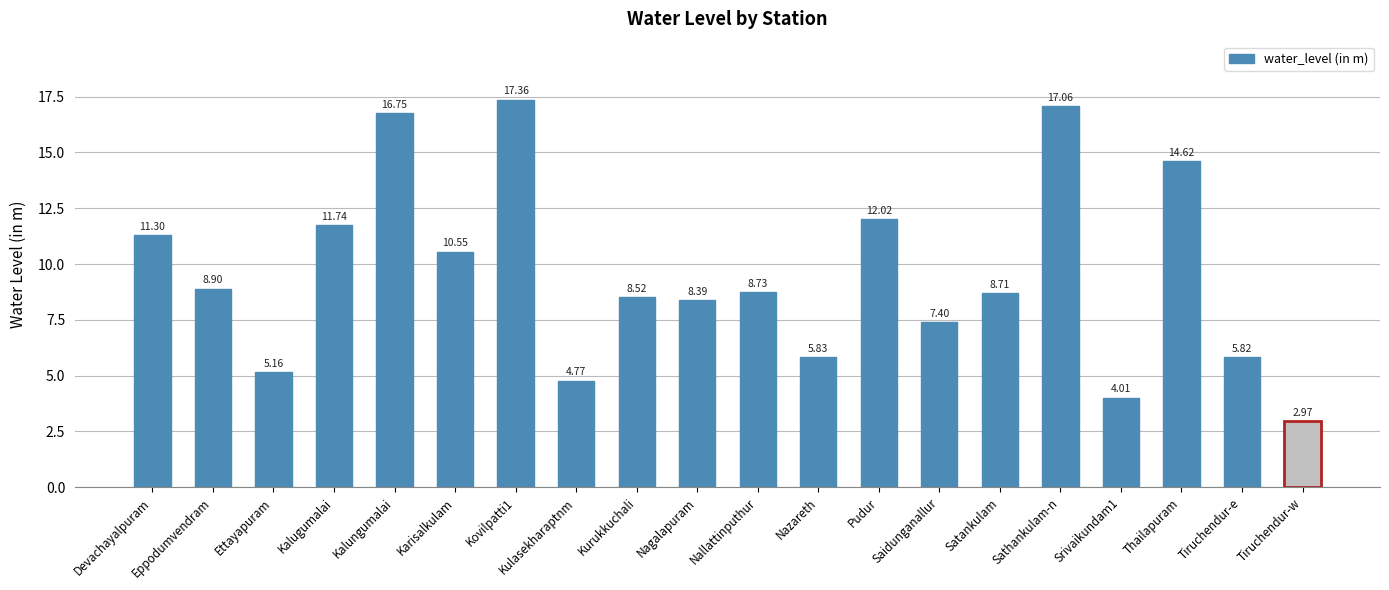

What is the average value?

9.5